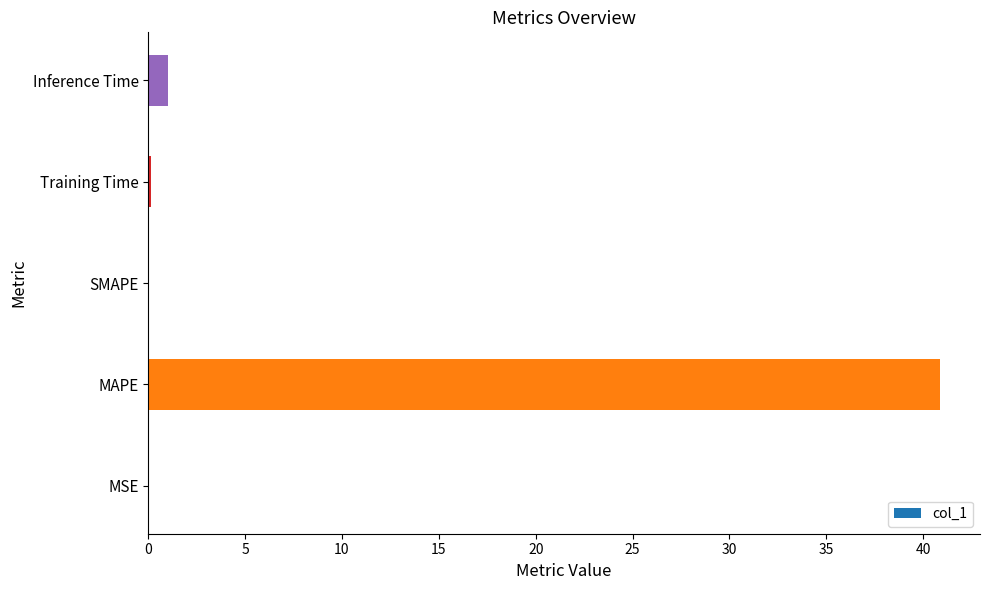

The value at Inference Time is 1.0. True or false?

True